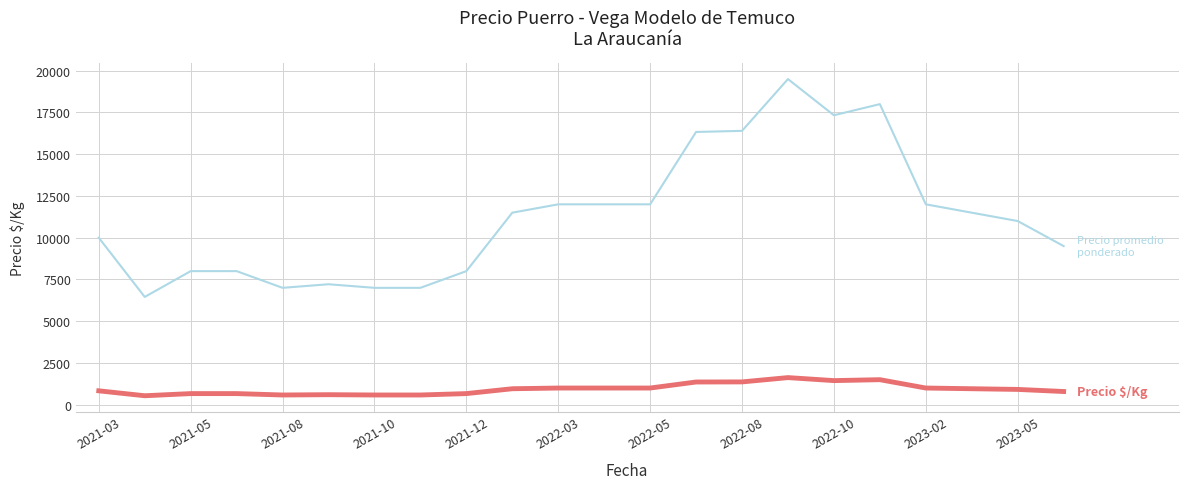

What is the maximum value shown in the chart?

19500.0